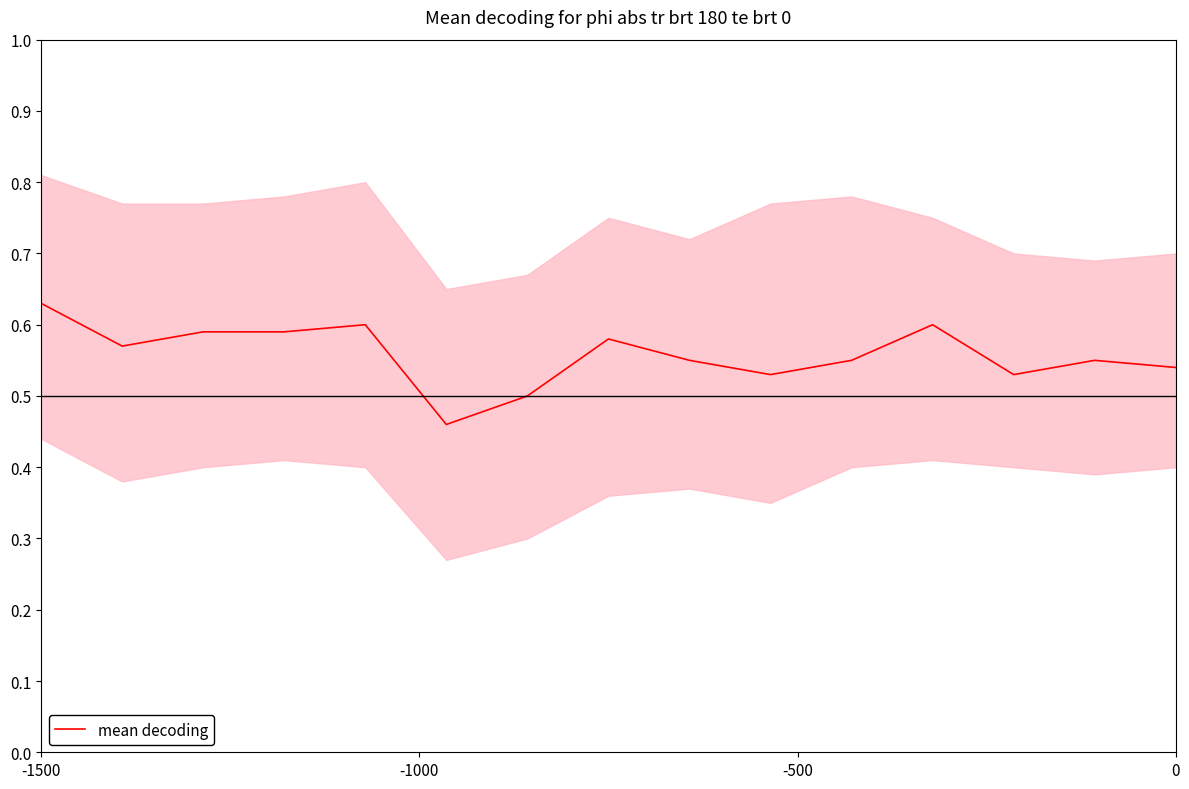

Count the number of data series in this chart.

1